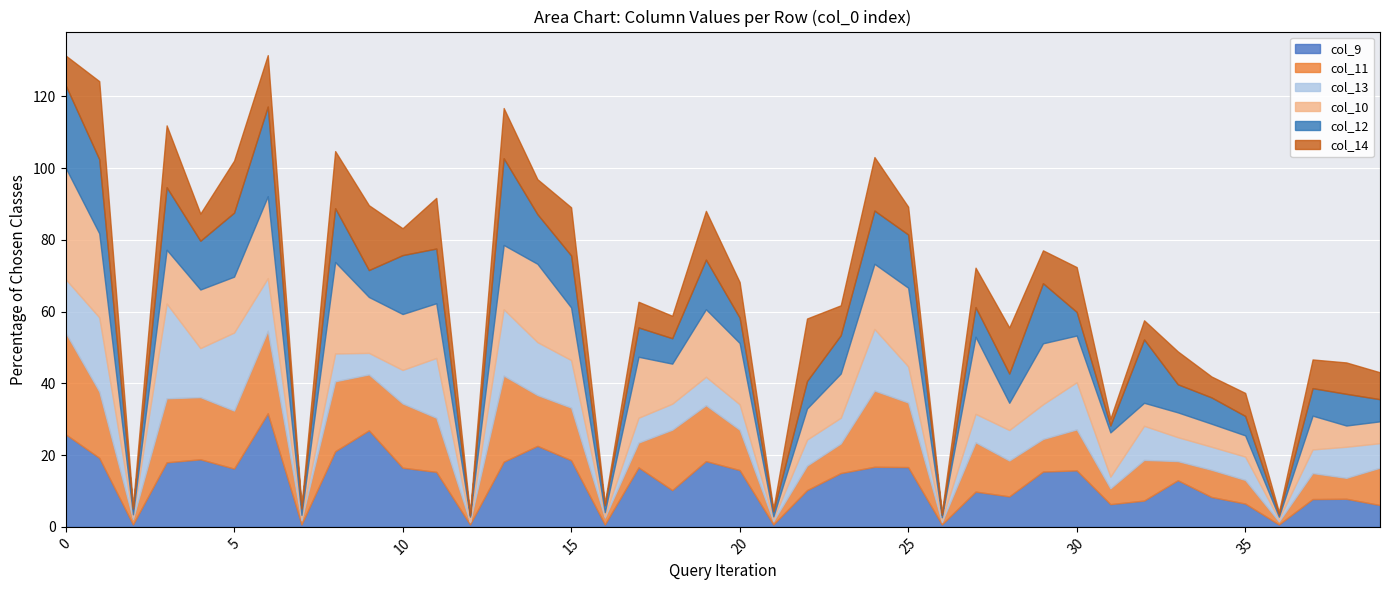

What is the value of the col_14 point at the 29th from the left?

12.8